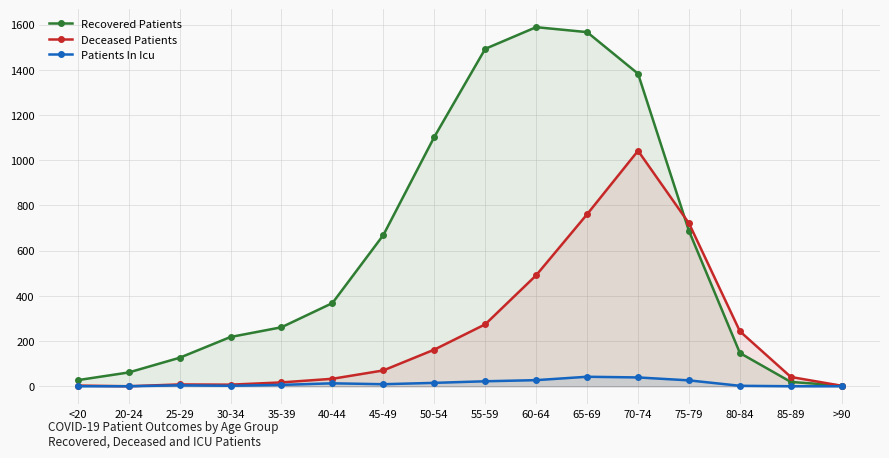

How many series are shown in this chart?

3